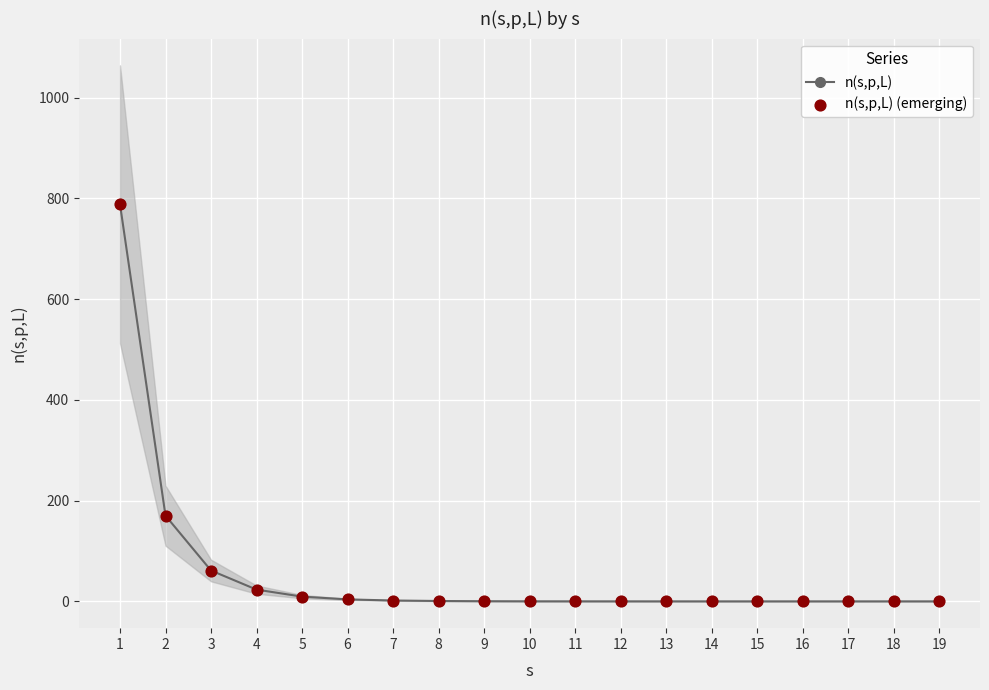

Which series has the largest total across all categories?

n(s,p,L)